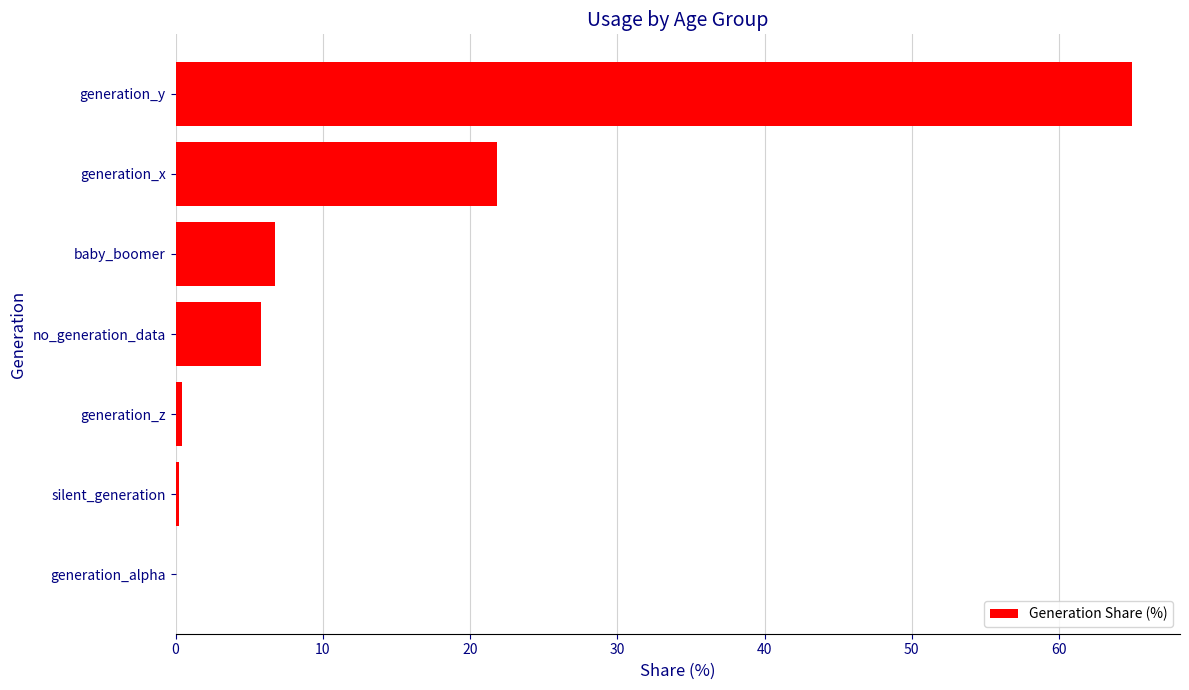

Are the bars grouped side by side (vs. stacked)?

No